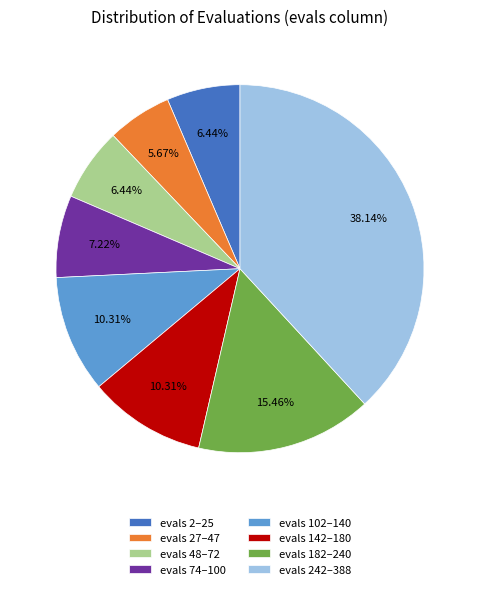

What is the ratio of the value at evals 142–180 to the value at evals 242–388?

0.3